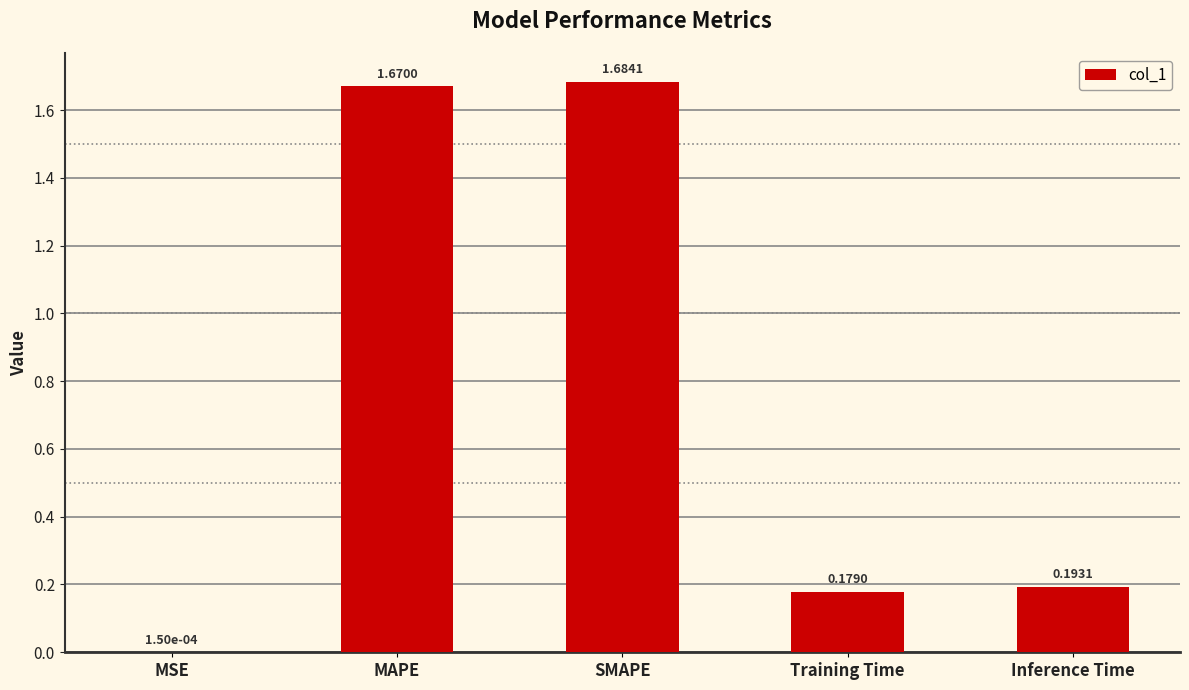

Which has a higher value, Training Time or Inference Time?

Inference Time